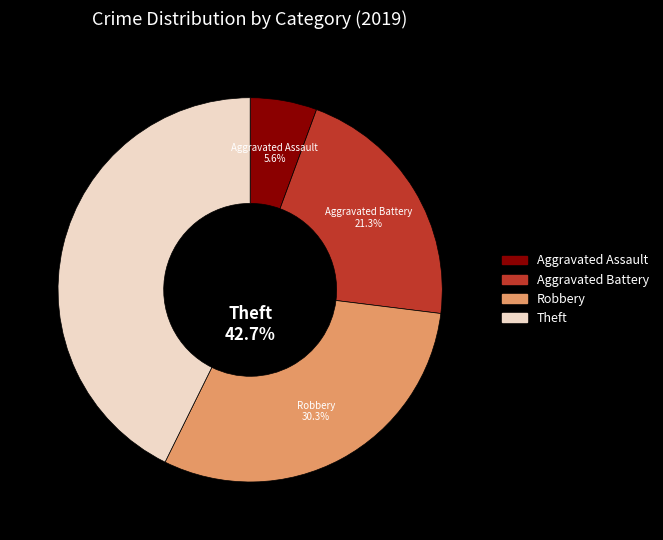

Between Aggravated Assault and Robbery, which is larger?

Robbery